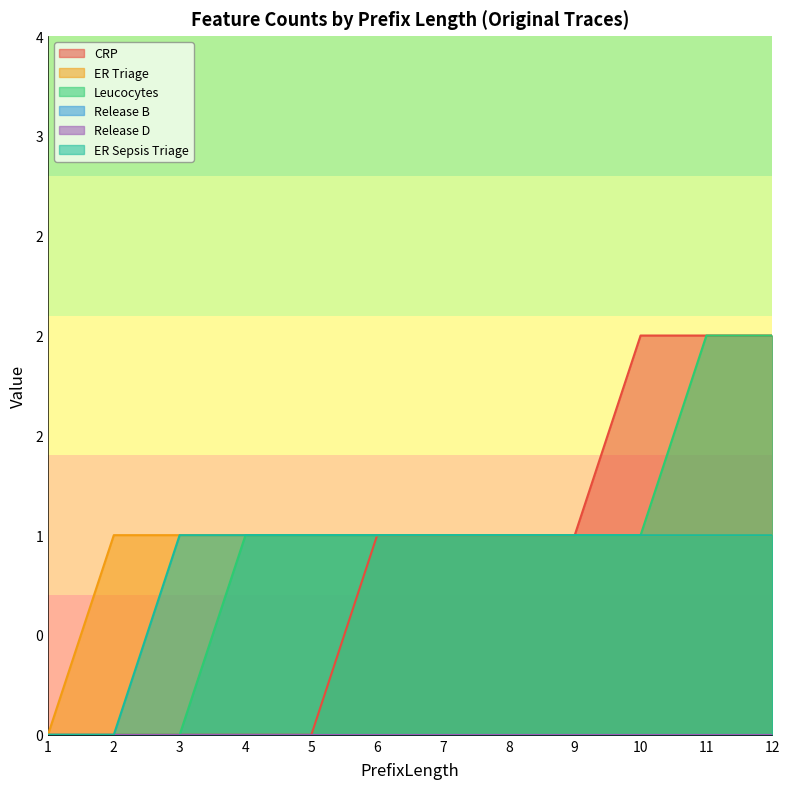

Is it true that CRP equals 1 at 5?

False